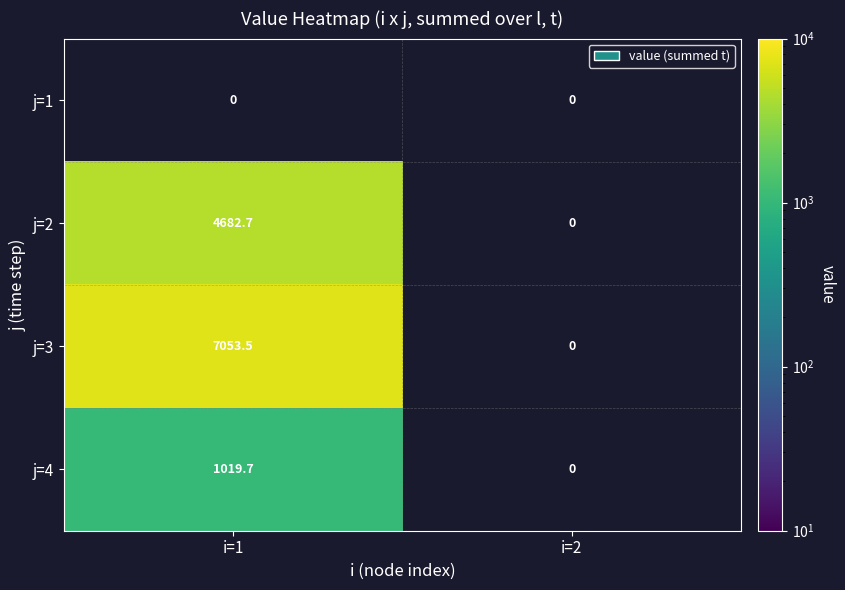

Which label corresponds to the largest value in the chart?

i=1